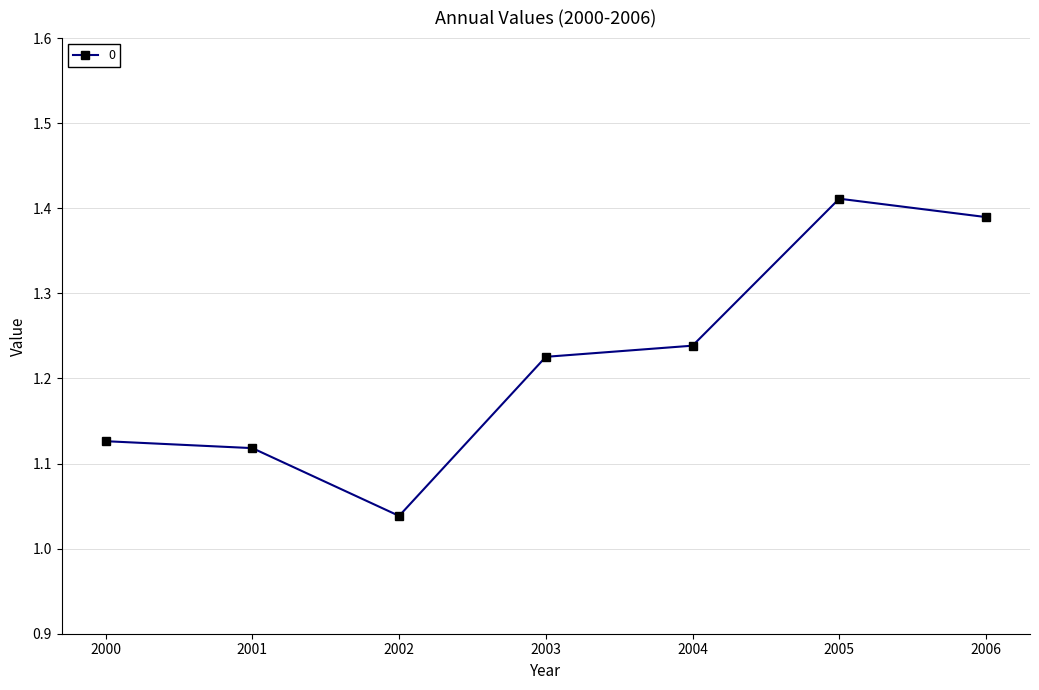

What is the difference between the maximum and minimum values?

0.4